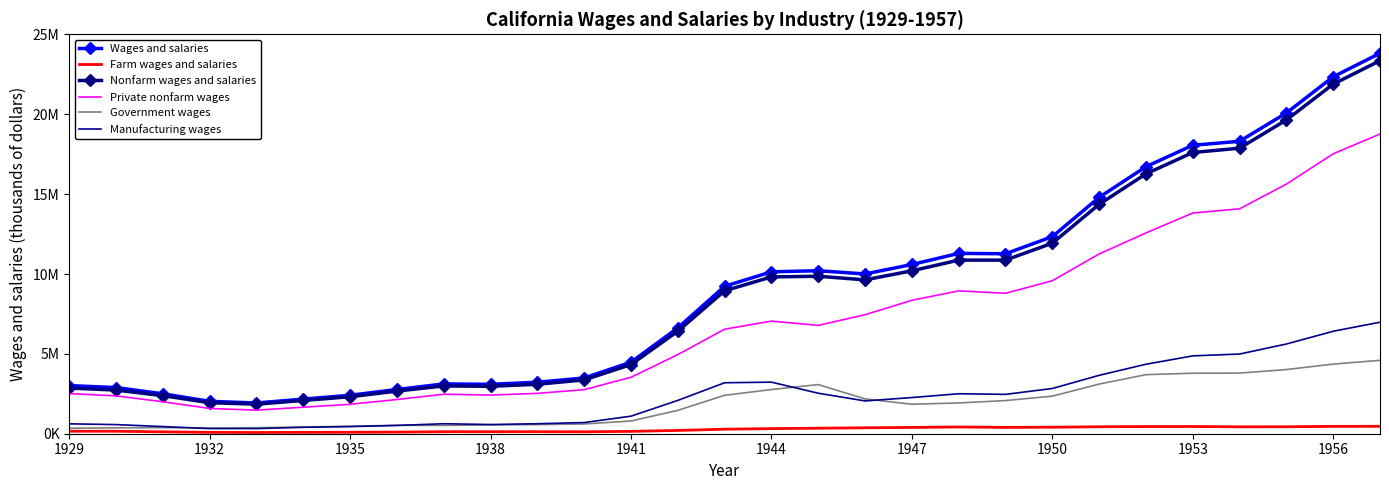

What are all the series names shown in the legend?

Wages and salaries, Farm wages and salaries, Nonfarm wages and salaries, Private nonfarm wages, Government wages, Manufacturing wages